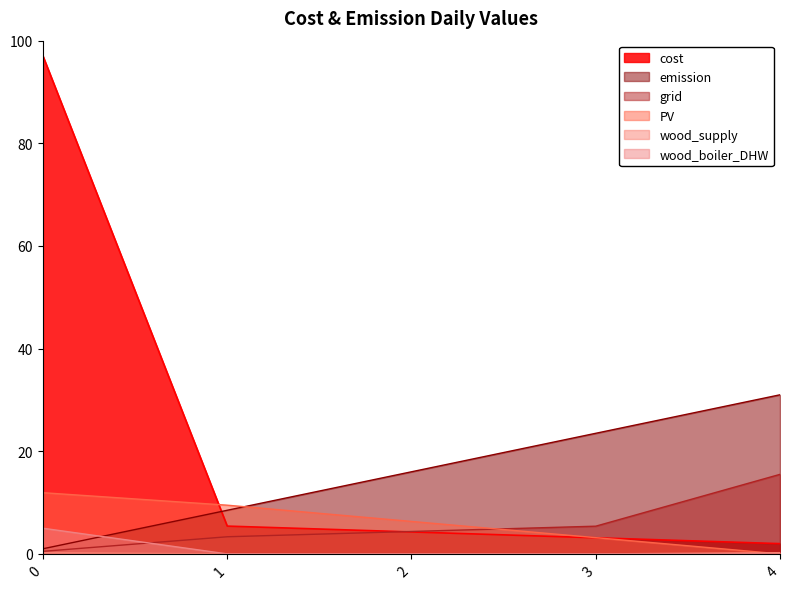

At 1, list the series in order from largest to smallest.

PV, emission, cost, grid, wood_supply, wood_boiler_DHW